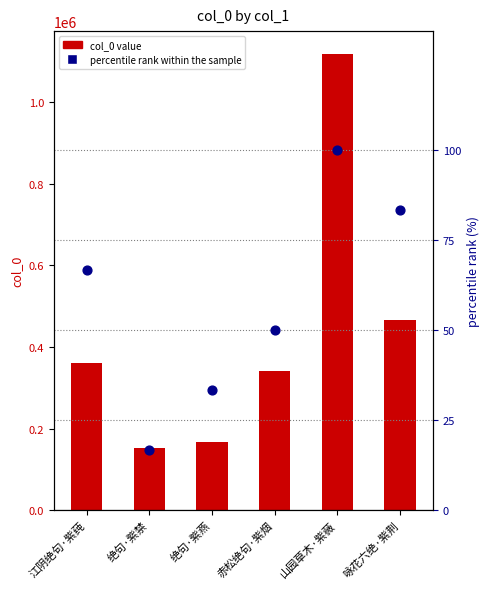

At which category is the sum across all series the highest?

山园草木·紫薇